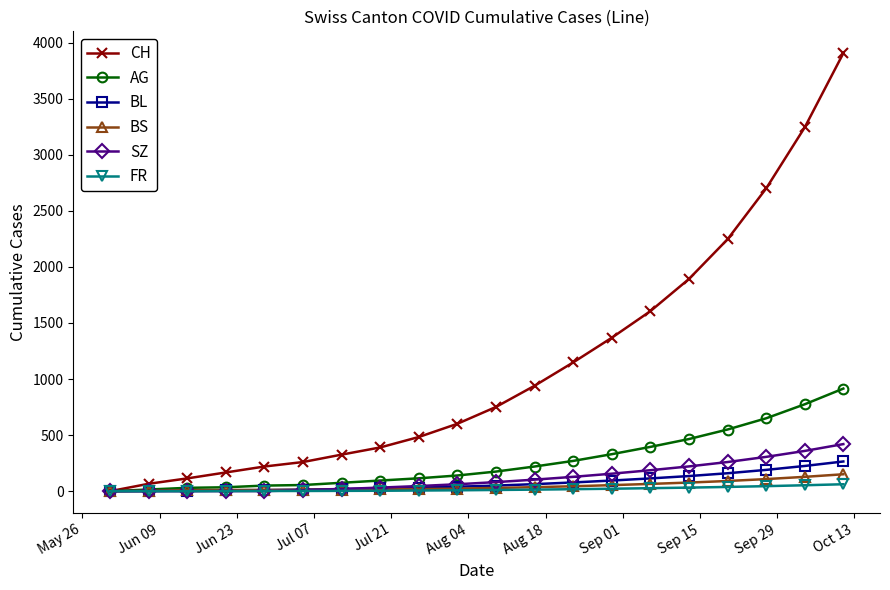

What is the difference between the second highest and second lowest values in the AG series?

760